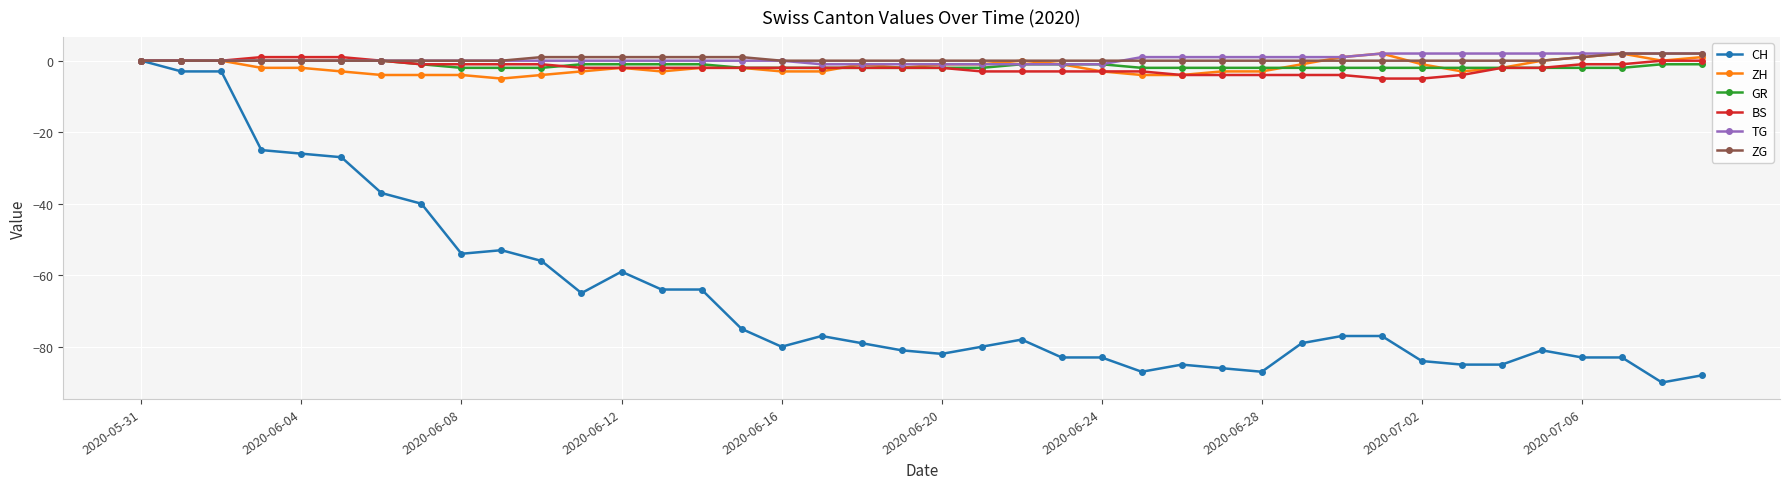

Which series has the largest range (max minus min)?

CH